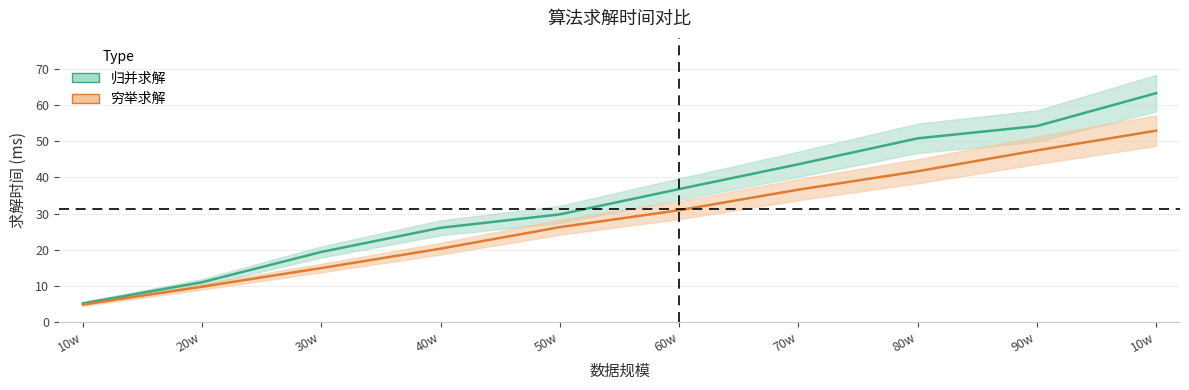

Reading left to right, list all the values displayed in this chart.

归并求解: 5.1	10.9	19.3	26.0	29.8	36.8	43.7	50.8	54.3	63.4
穷举求解: 4.7	9.7	14.9	20.3	26.2	30.9	36.6	41.7	47.5	53.0